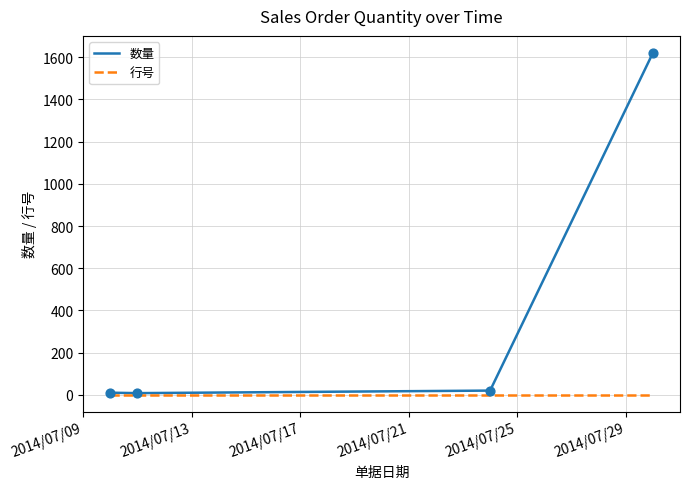

Rank the series by their maximum value, from highest to lowest.

数量, 行号